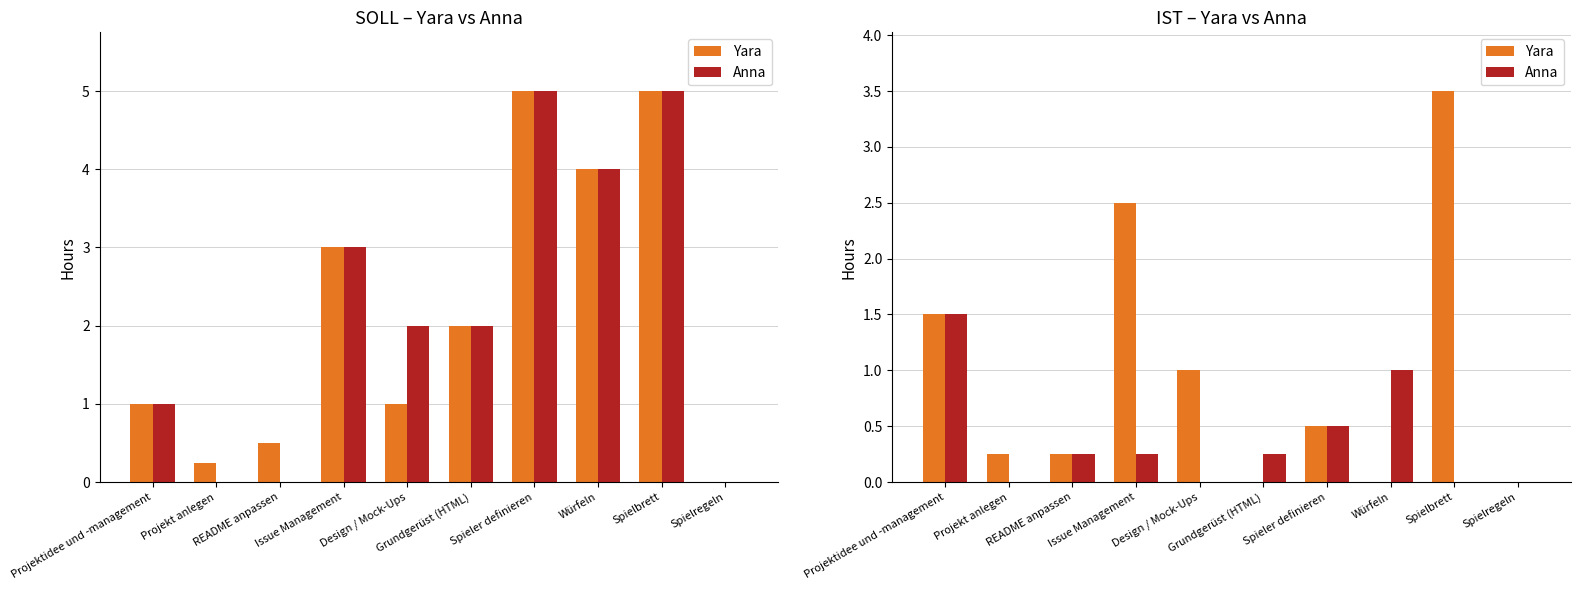

Which category has the lowest value in the Yara series?

Grundgerüst (HTML)